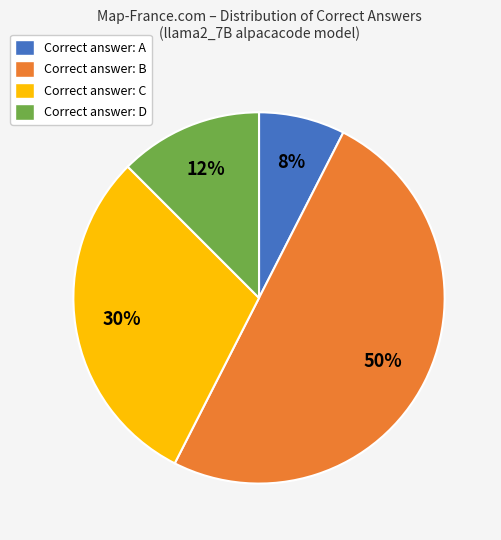

Does Correct answer: A account for over 50% of the chart?

No